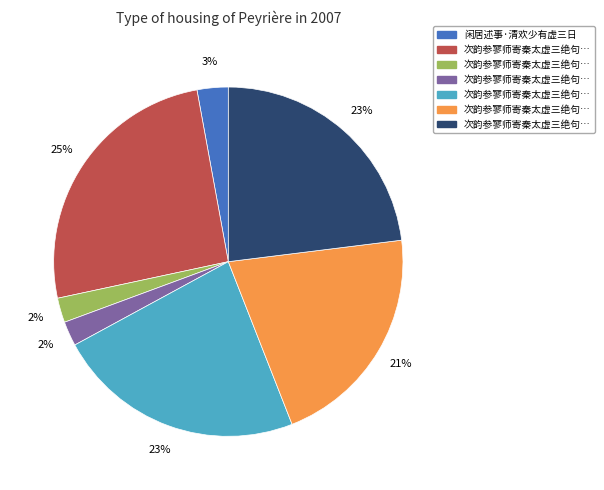

Does any single category account for the majority?

No